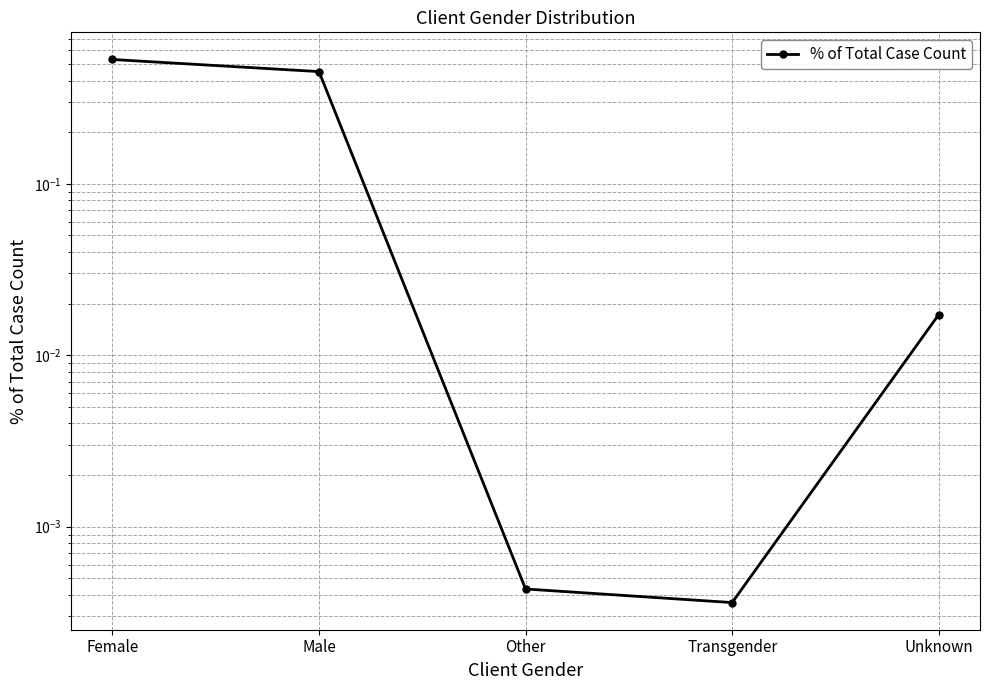

Which category has the highest value across all series?

Female